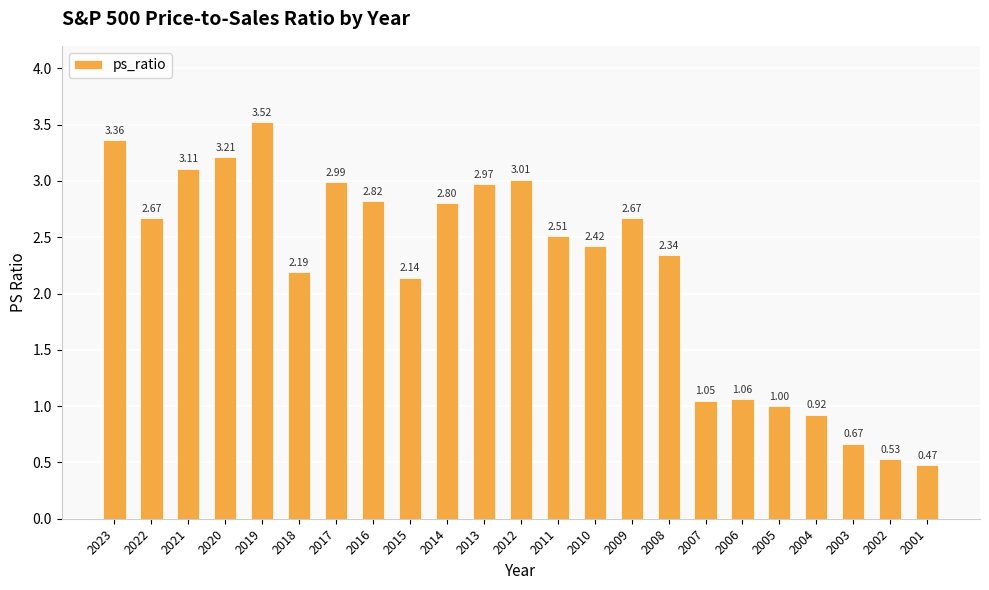

What is the ratio of the value at 2002 to the value at 2019?

0.2